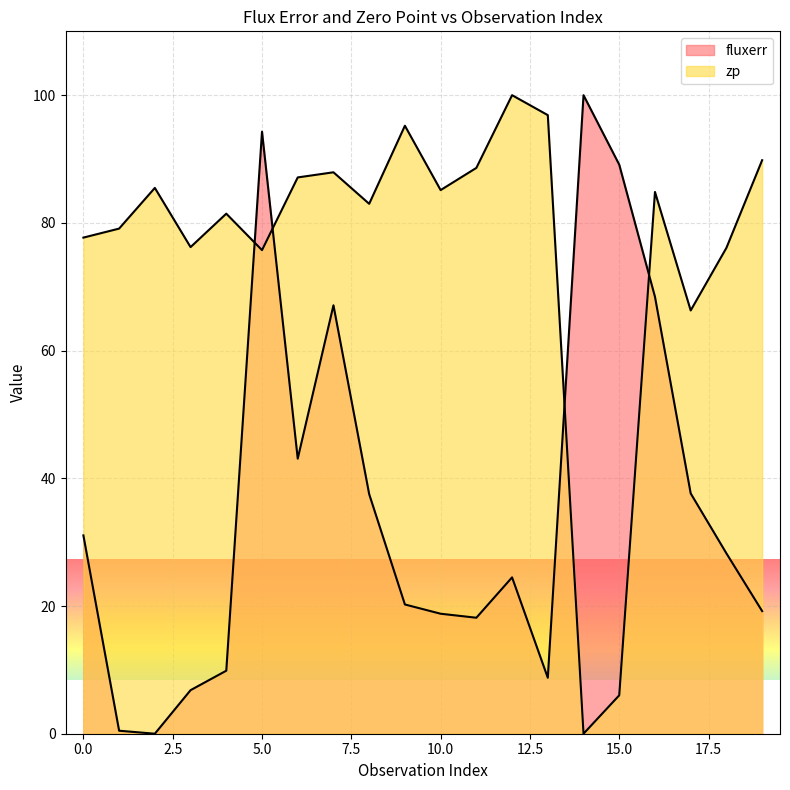

Where do zp and fluxerr first cross each other?

4 and 5